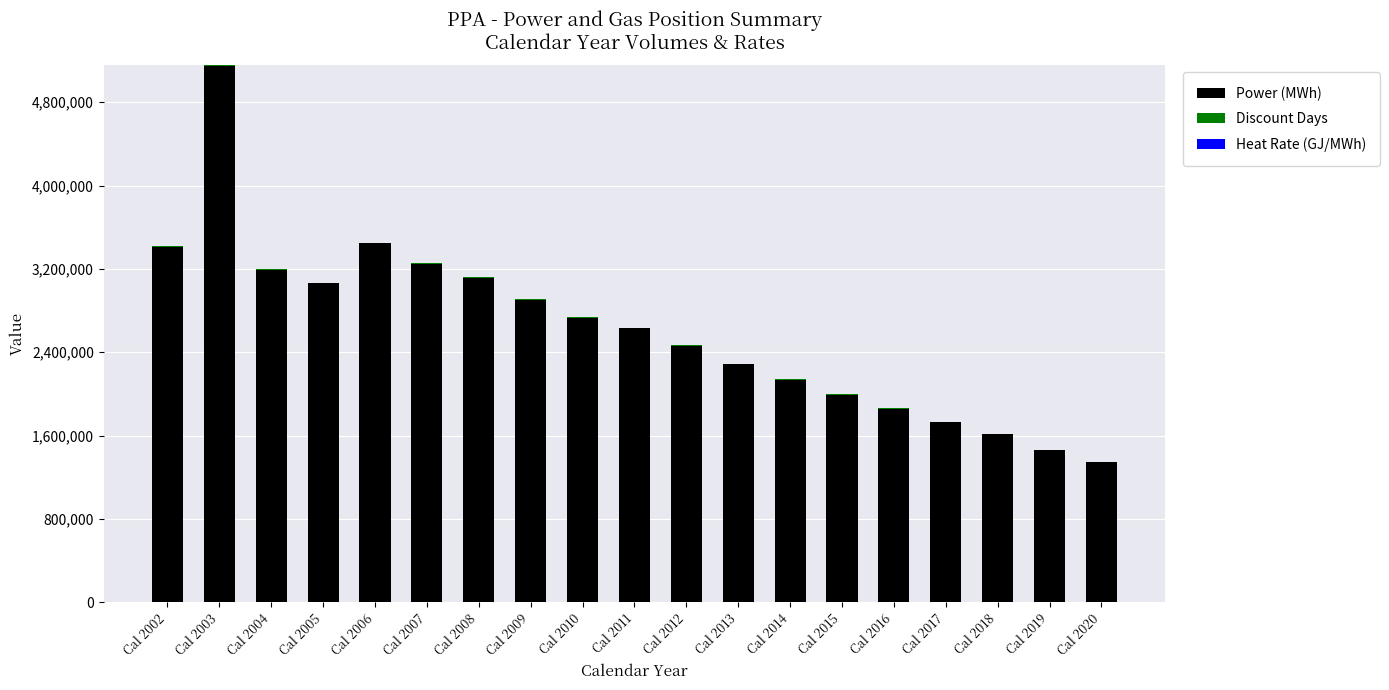

At which category is the sum across all series the highest?

Cal 2003